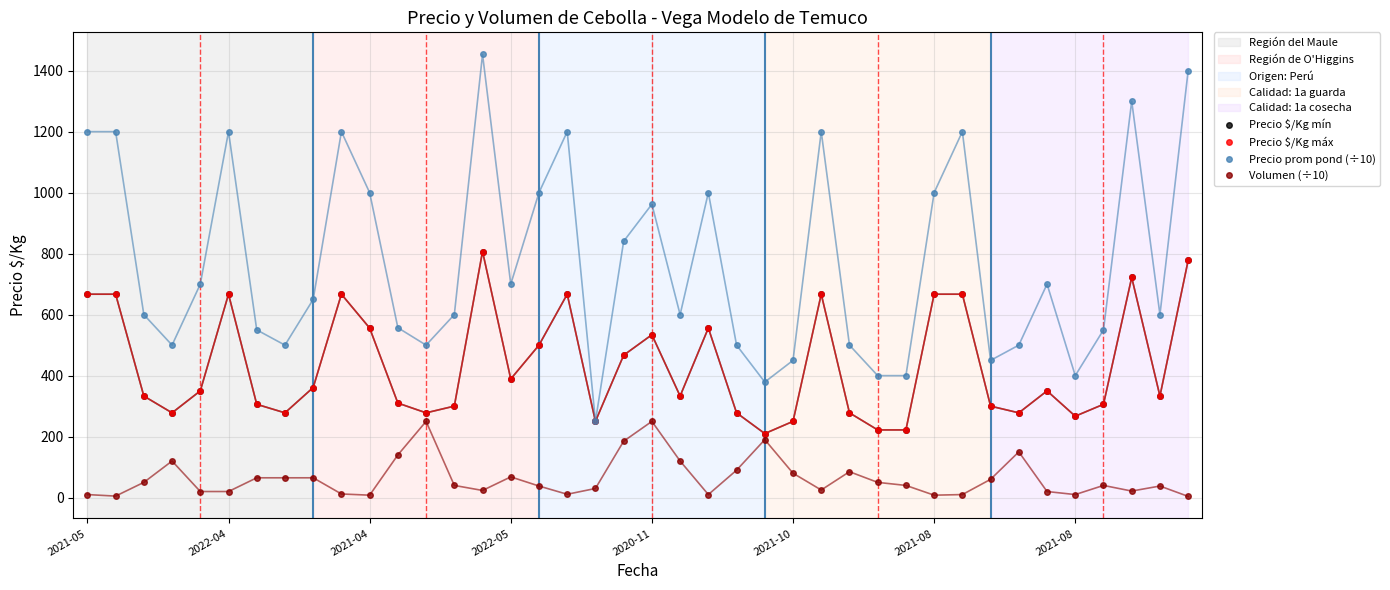

Does the chart have visible grid lines?

Yes